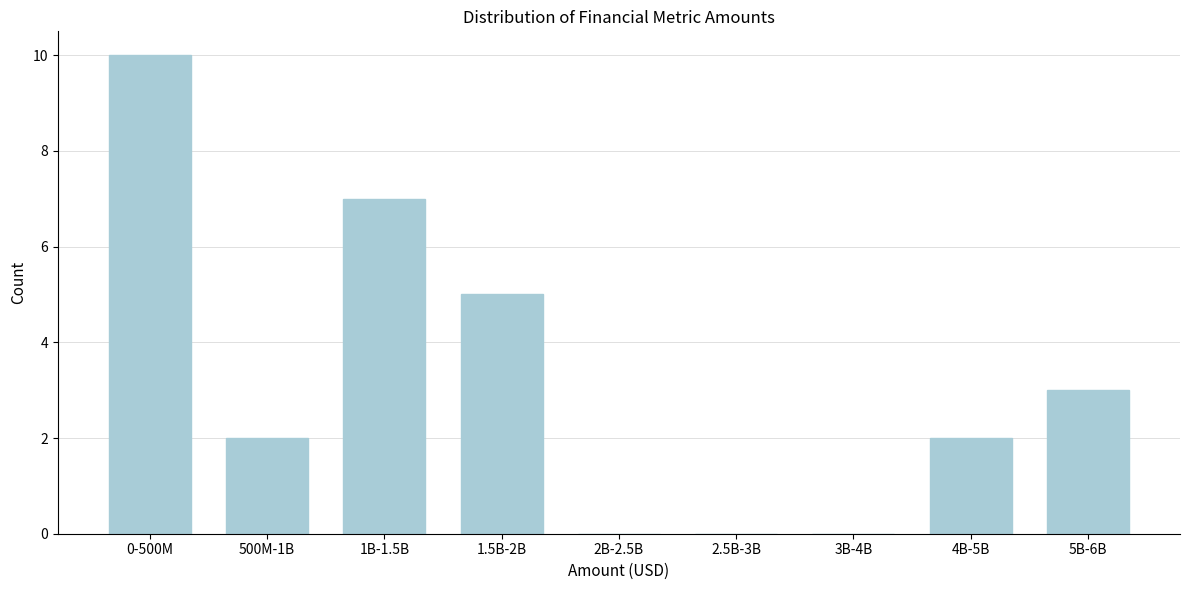

Reading left to right, transcribe all the data shown in this chart.

0-500M=10	500M-1B=2	1B-1.5B=7	1.5B-2B=5	2B-2.5B=0	2.5B-3B=0	3B-4B=0	4B-5B=2	5B-6B=3